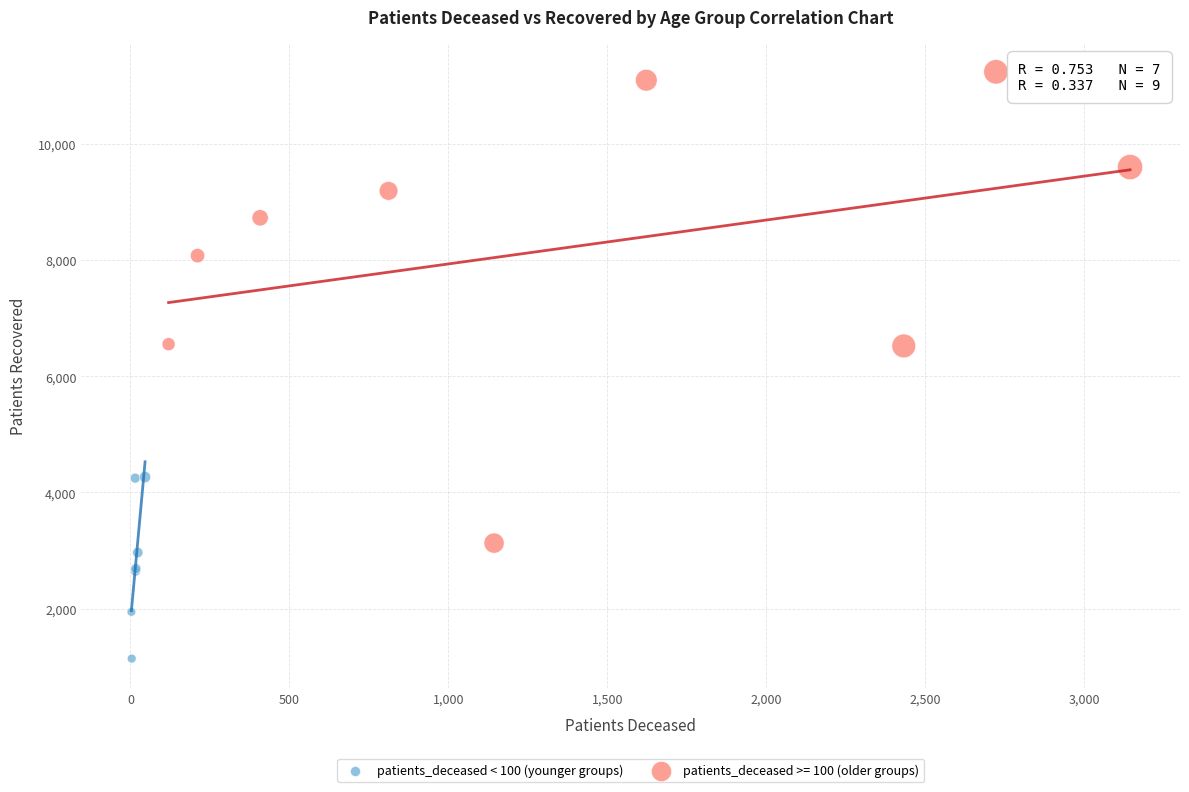

Which series reaches the maximum Y coordinate?

patients_deceased >= 100 (older groups)